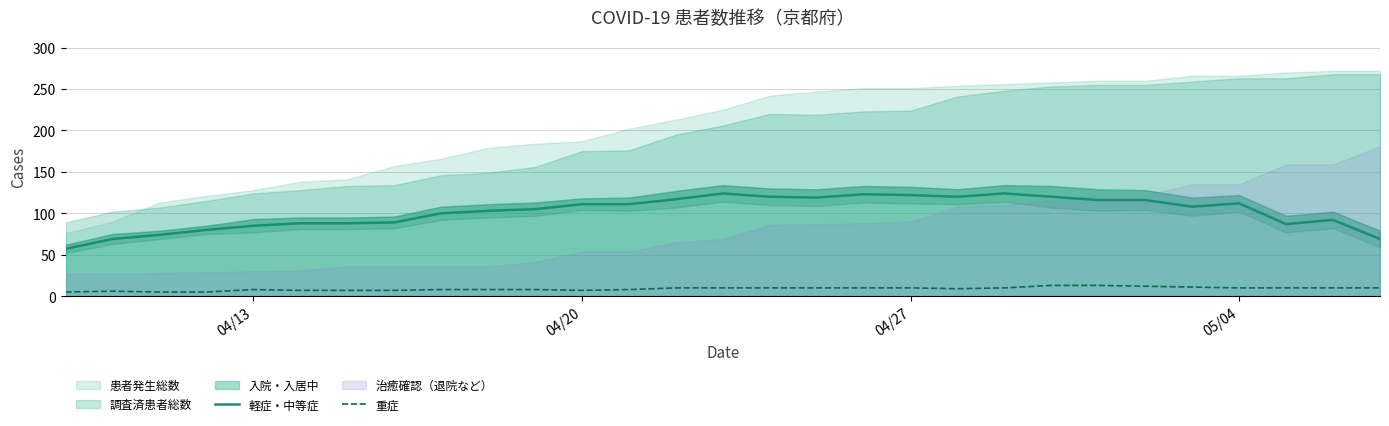

True or false: 重症 and 軽症・中等症 cross at least once.

False